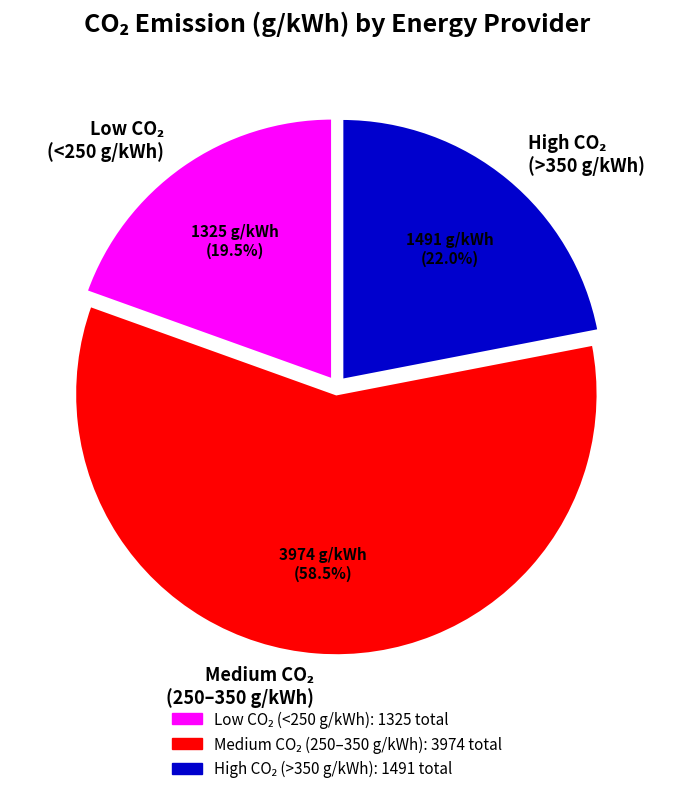

Is there any slice that represents more than half of the pie?

Yes